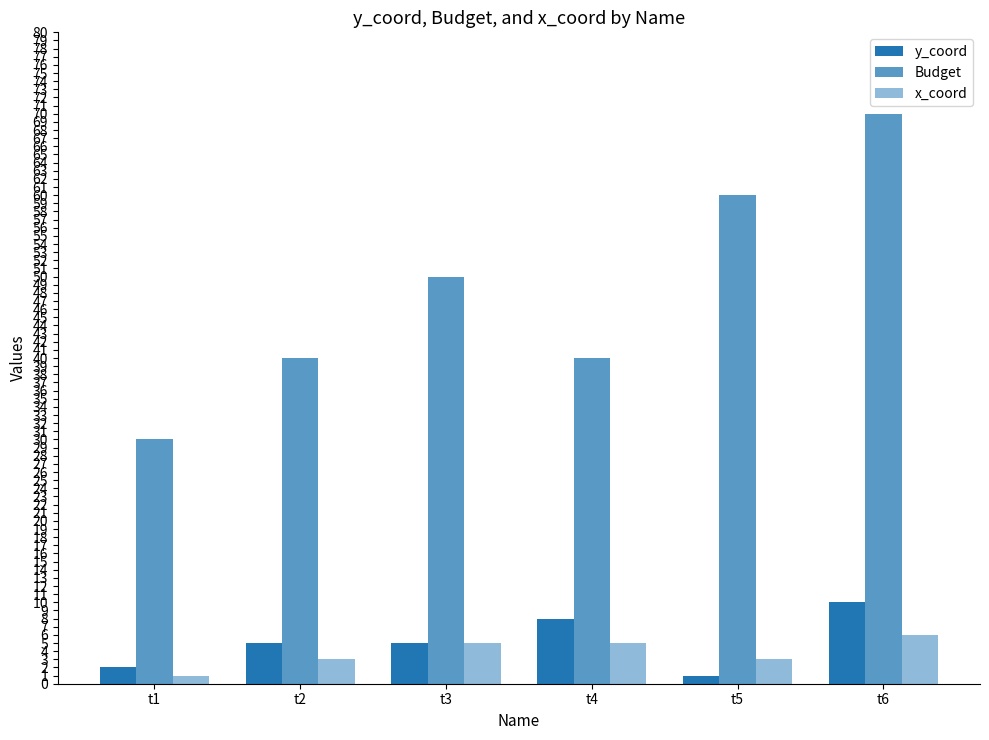

Is the value of y_coord at t4 greater than the value of x_coord at t2?

Yes